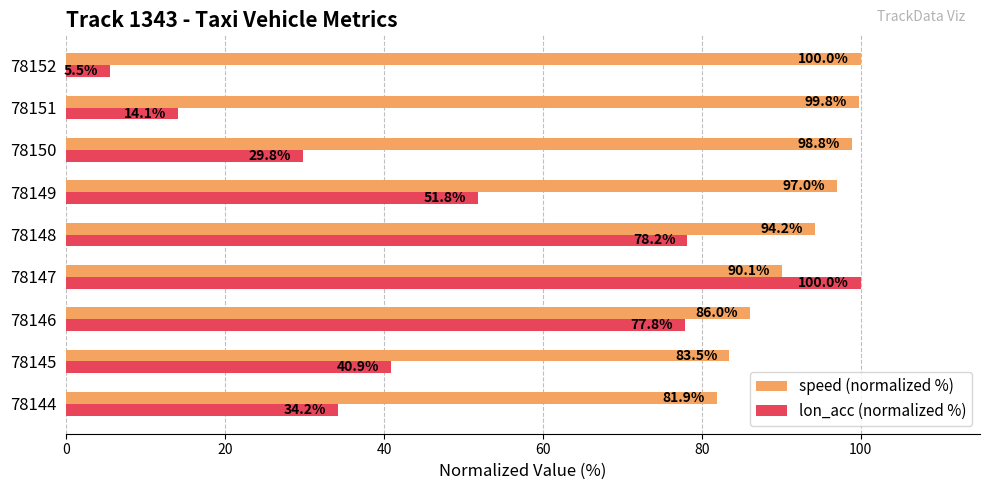

At which label is speed (normalized %) closest to 90?

78147